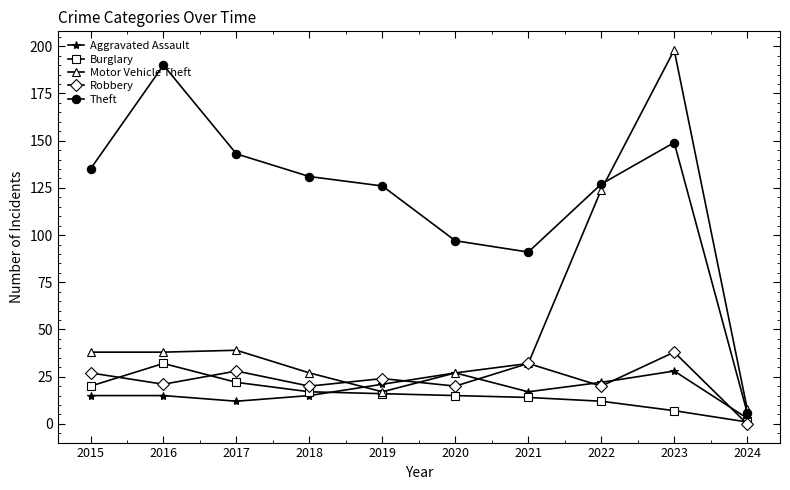

The Motor Vehicle Theft series shows 124 at 2022. True or false?

True